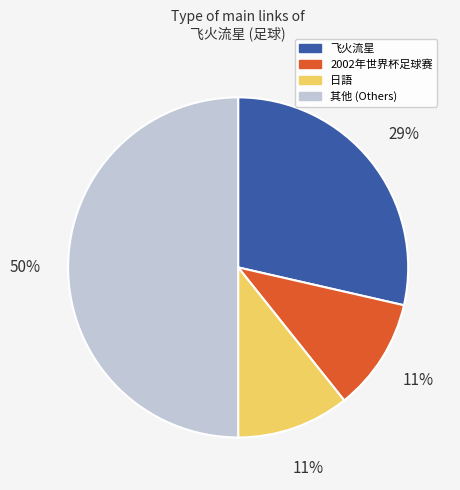

How many segments does this pie chart have?

4